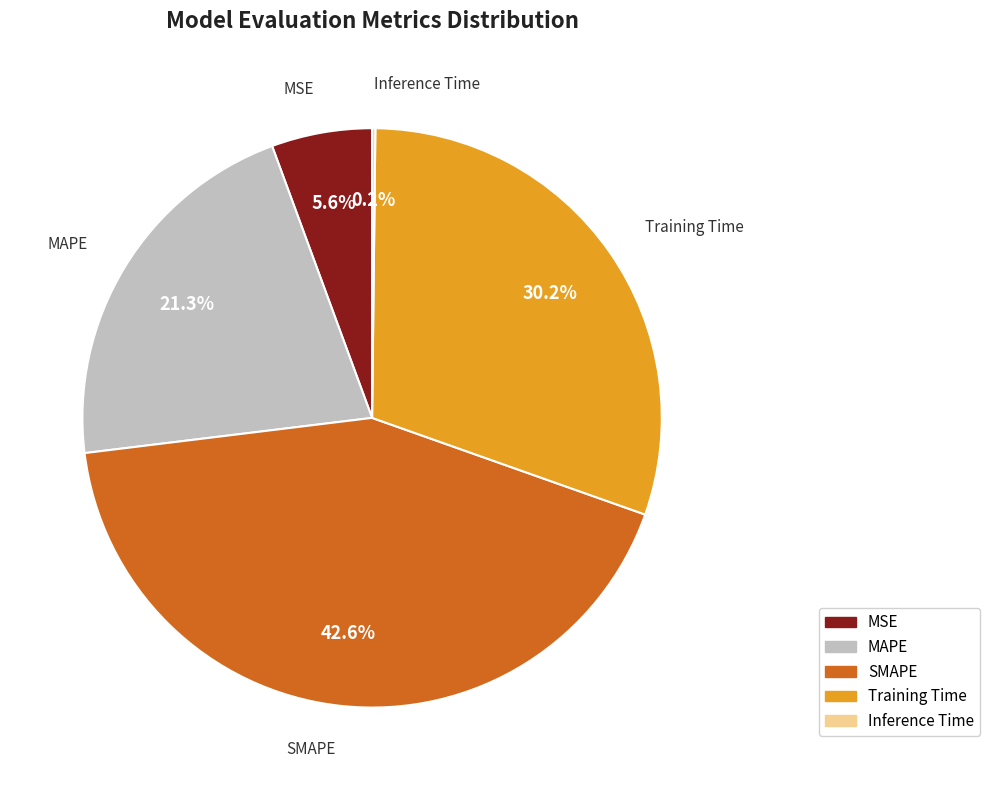

Is it true that Training Time is 30% of the pie?

True